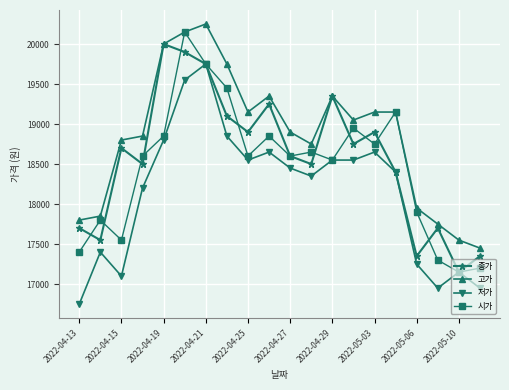

Does the chart display data point markers on the line(s)?

Yes